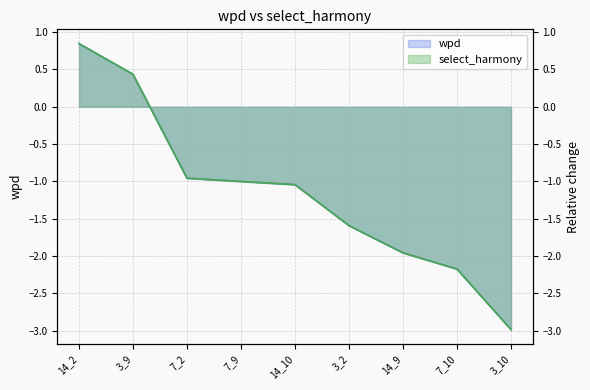

Reading right to left, list all the values displayed in this chart.

wpd: 3_10=-3.0	7_10=-2.2	14_9=-2.0	3_2=-1.6	14_10=-1.0	7_9=-1.0	7_2=-1.0	3_9=0.4	14_2=0.8
select_harmony: 3_10=-3.0	7_10=-2.2	14_9=-2.0	3_2=-1.6	14_10=-1.0	7_9=-1.0	7_2=-1.0	3_9=0.4	14_2=0.8